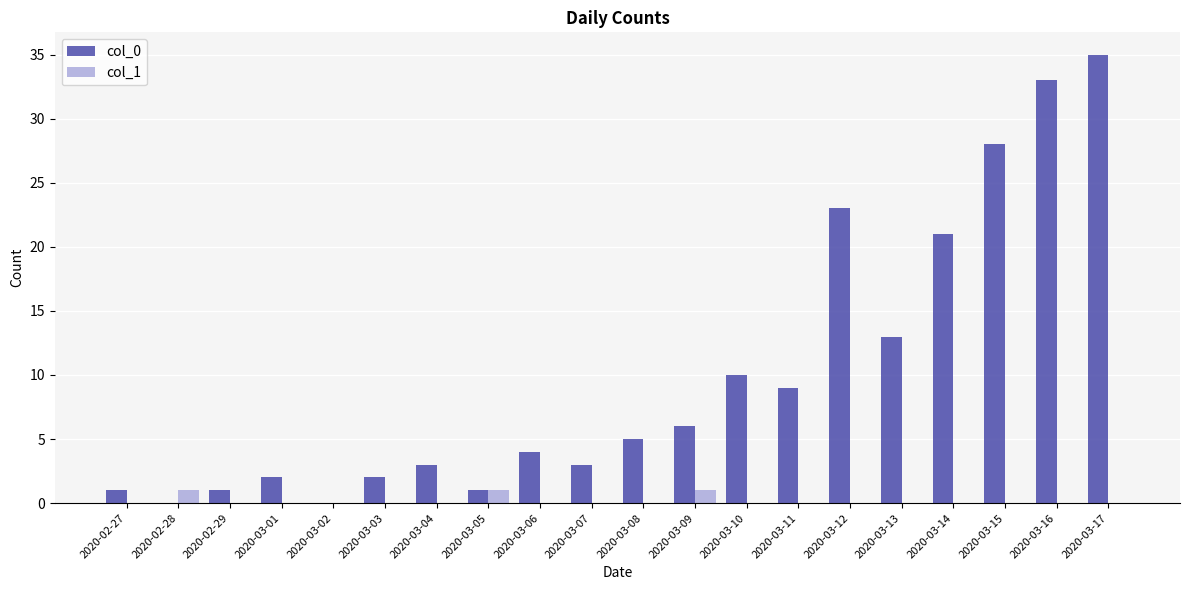

Between 2020-02-29 and 2020-03-08, which series saw the biggest shift?

col_0